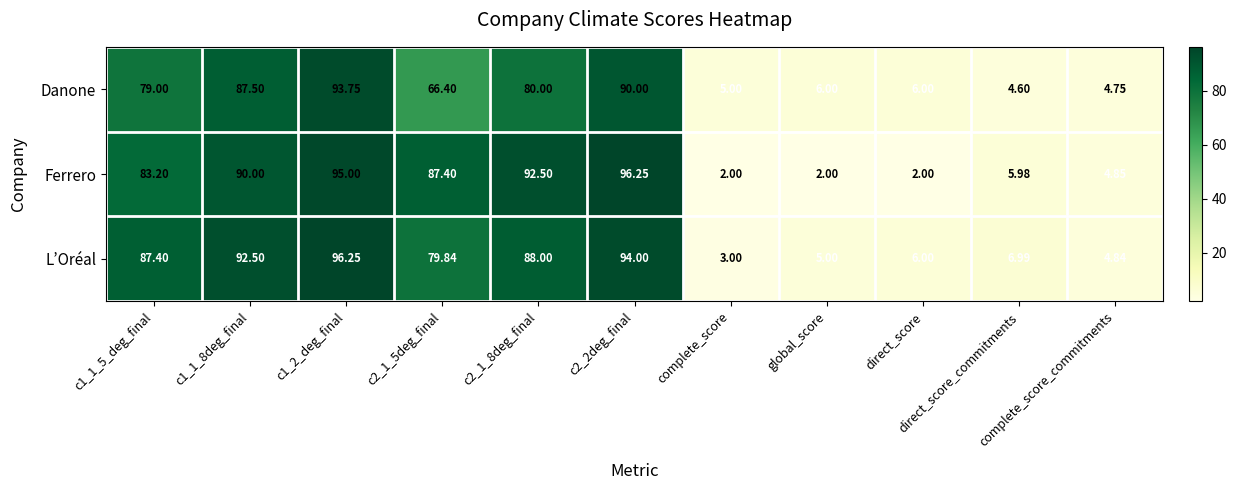

What is the spread (max minus min) of values at c2_1_8deg_final?

12.5